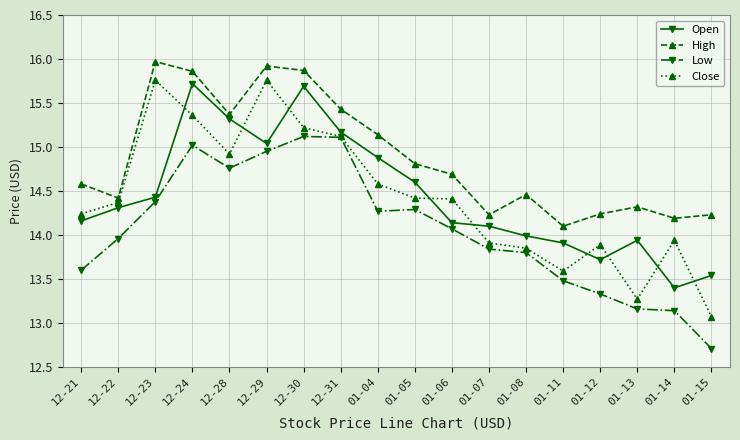

Which series has the largest range (max minus min)?

Close